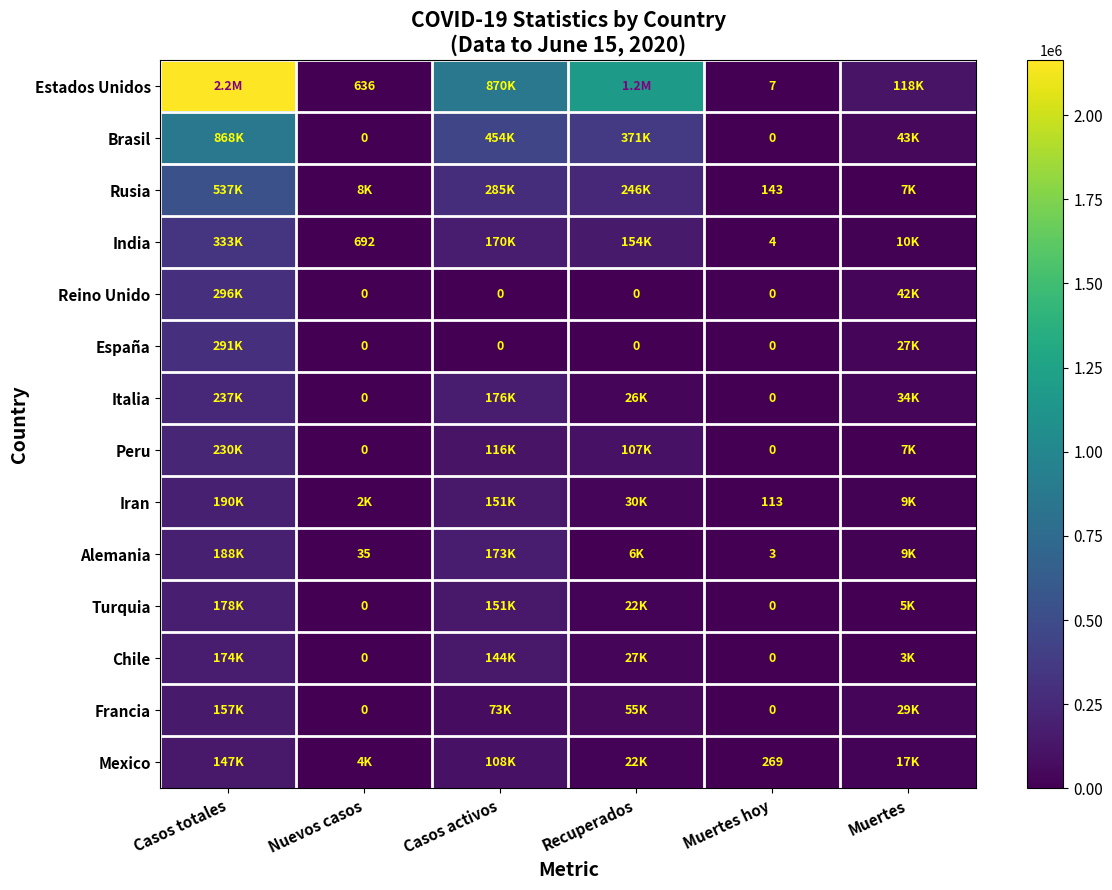

What is the difference between the maximum and minimum values in the Turquia series?

178239